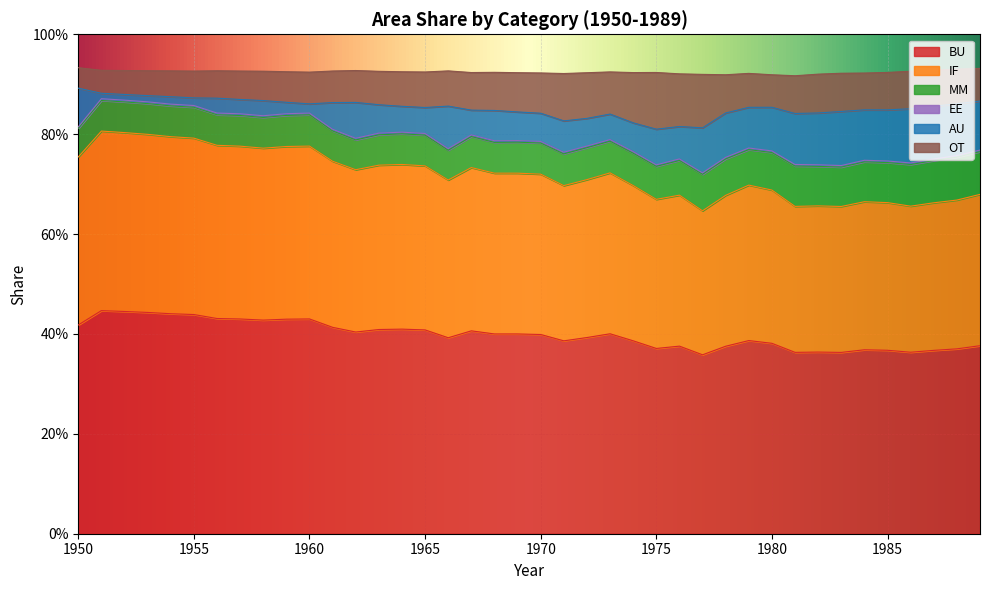

Between 1977 and 1951, which is larger?

1951